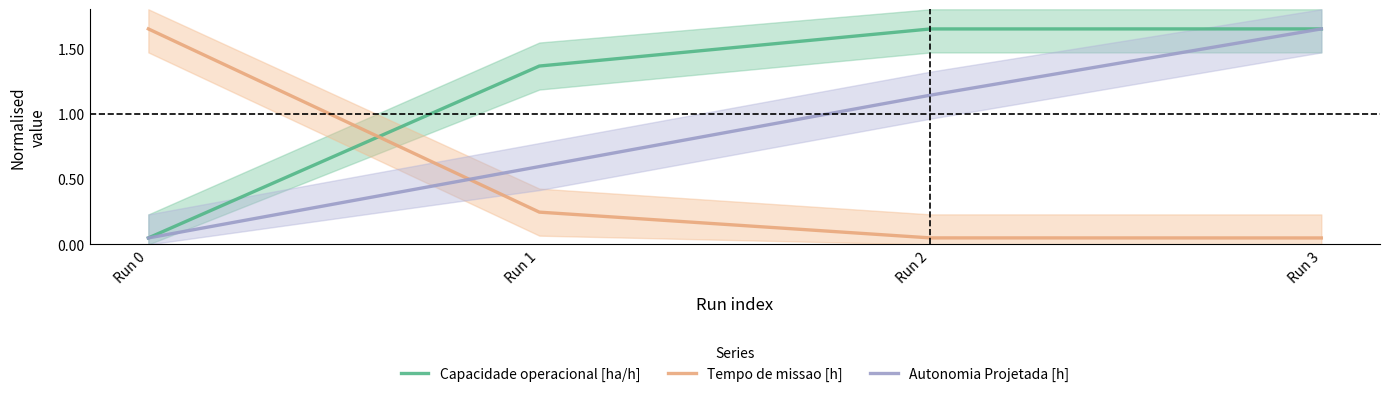

Rank the series by their maximum value, from lowest to highest.

Capacidade operacional [ha/h], Tempo de missao [h], Autonomia Projetada [h]